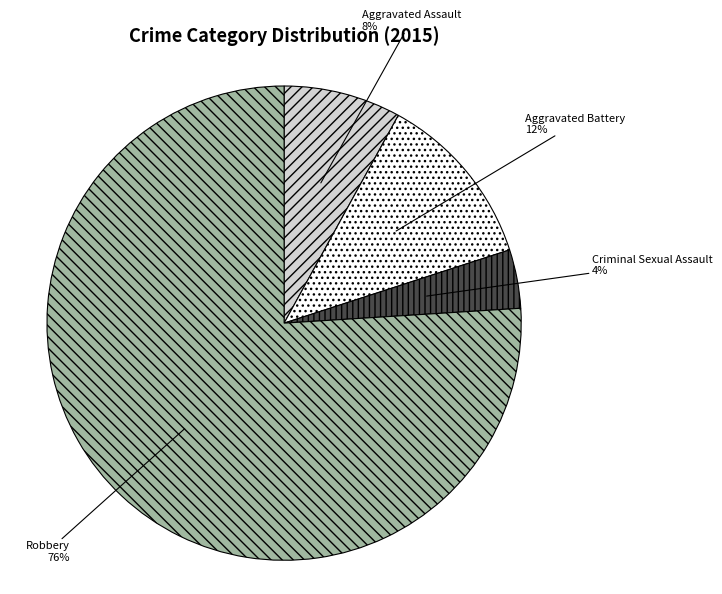

Which slice is the smallest?

Criminal Sexual Assault